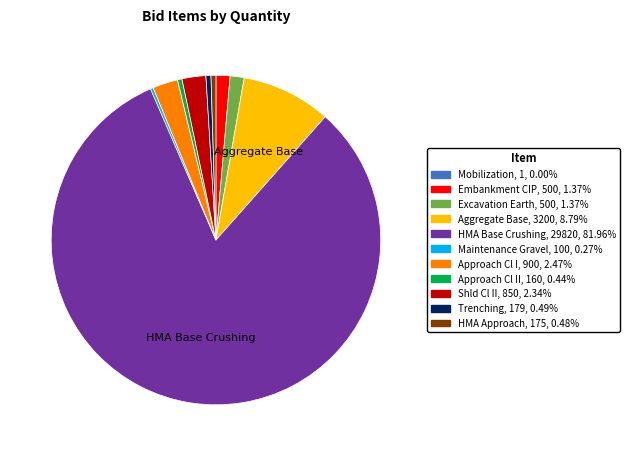

What is the ratio of the value at Aggregate Base, 3200, 8.79% to the value at Shld Cl II, 850, 2.34%?

3.8